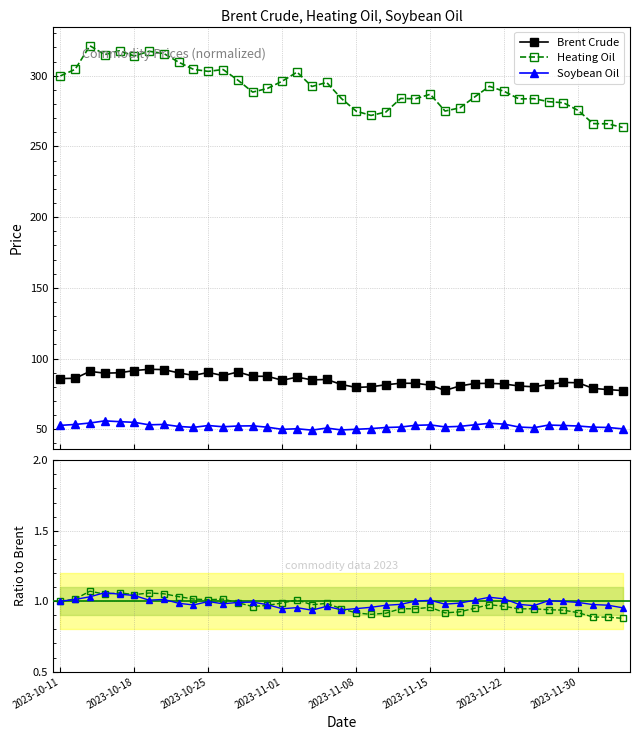

How many distinct data groups are displayed?

3